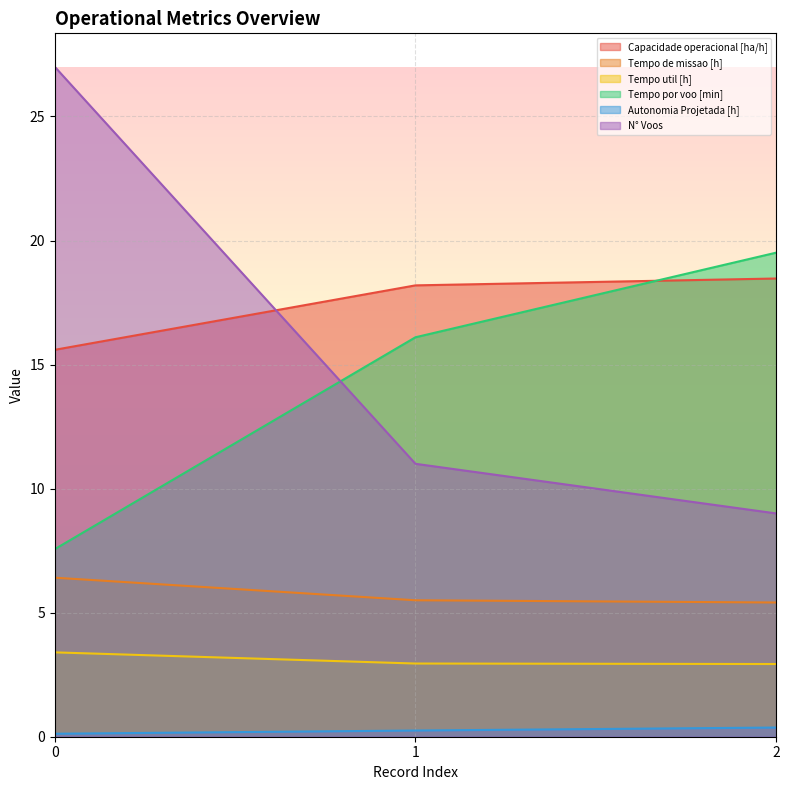

Read the Capacidade operacional [ha/h] value at 0.

15.6